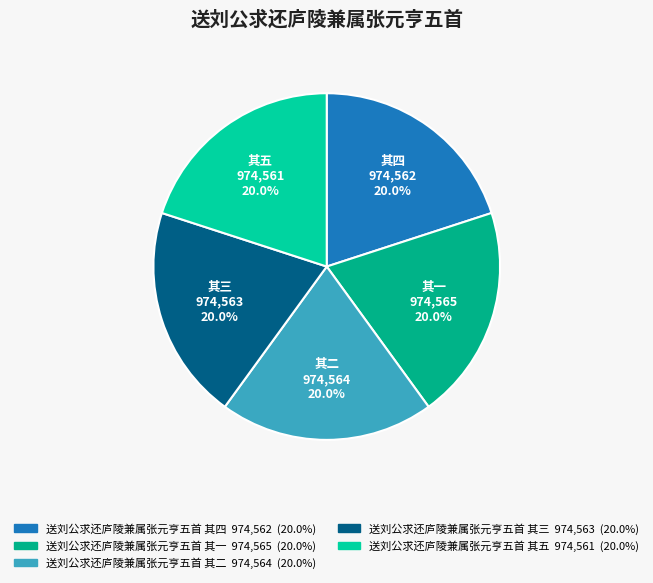

What percentage is the 送刘公求还庐陵兼属张元亨五首 其四 slice, to the nearest percent?

20%